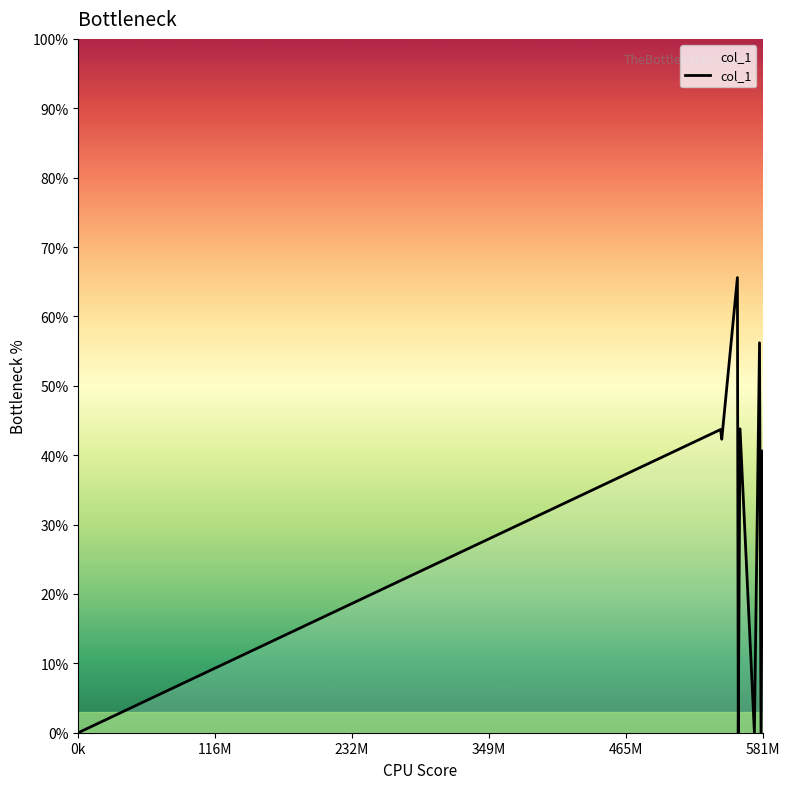

What is the difference between the maximum and minimum values?

65.6